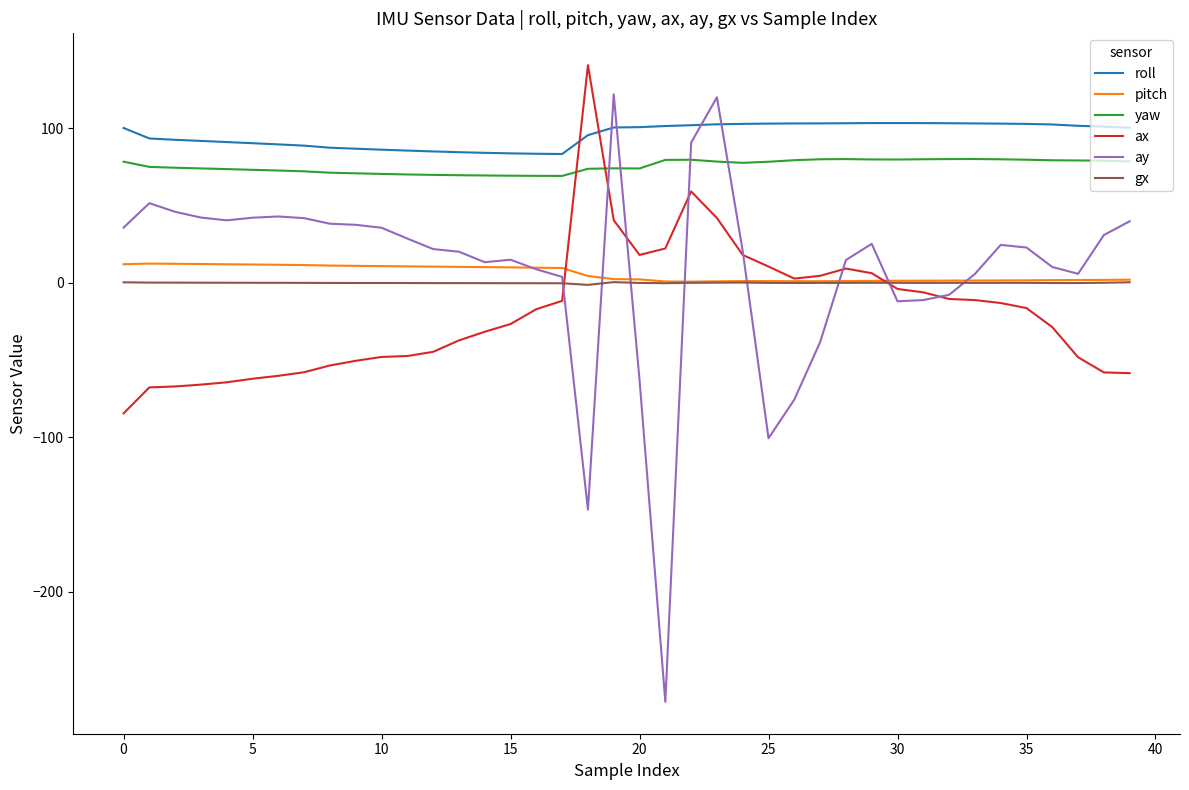

In gx, how many points are higher than both neighbors (excluding endpoints)?

5